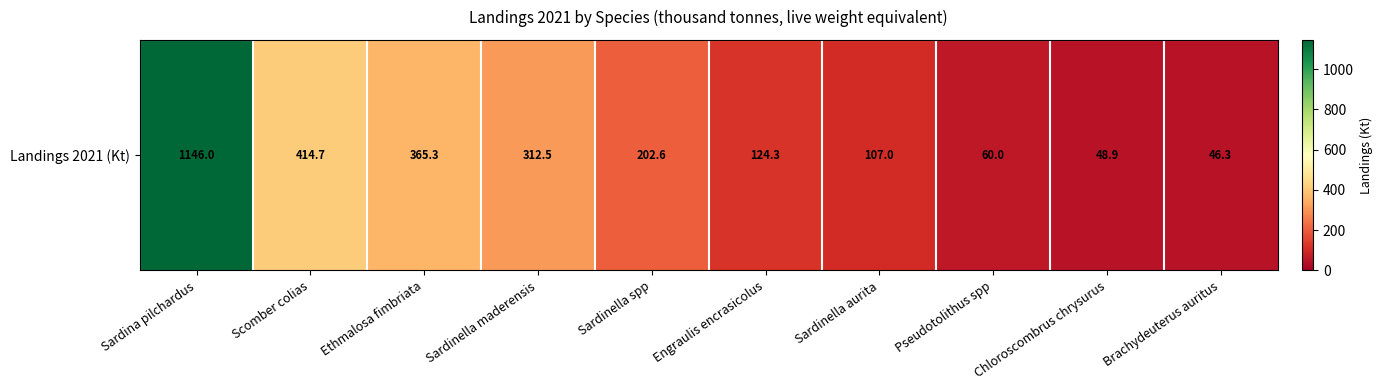

What is the maximum value shown in the chart?

1146.0